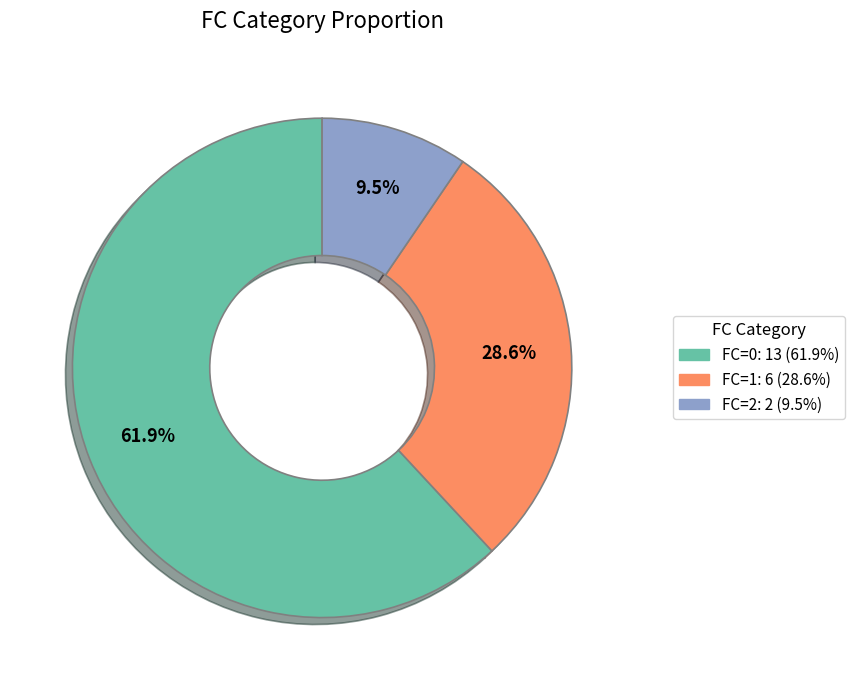

To the nearest percent, what is the difference between the largest and smallest slice percentages?

52%